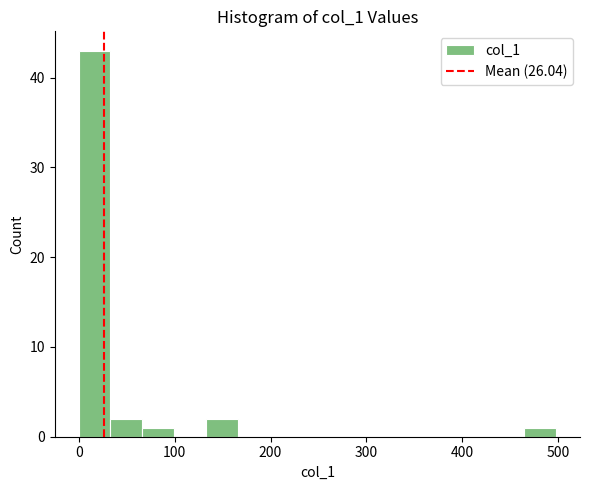

Read against the x-axis, roughly where is the centre of the tallest bar?

20